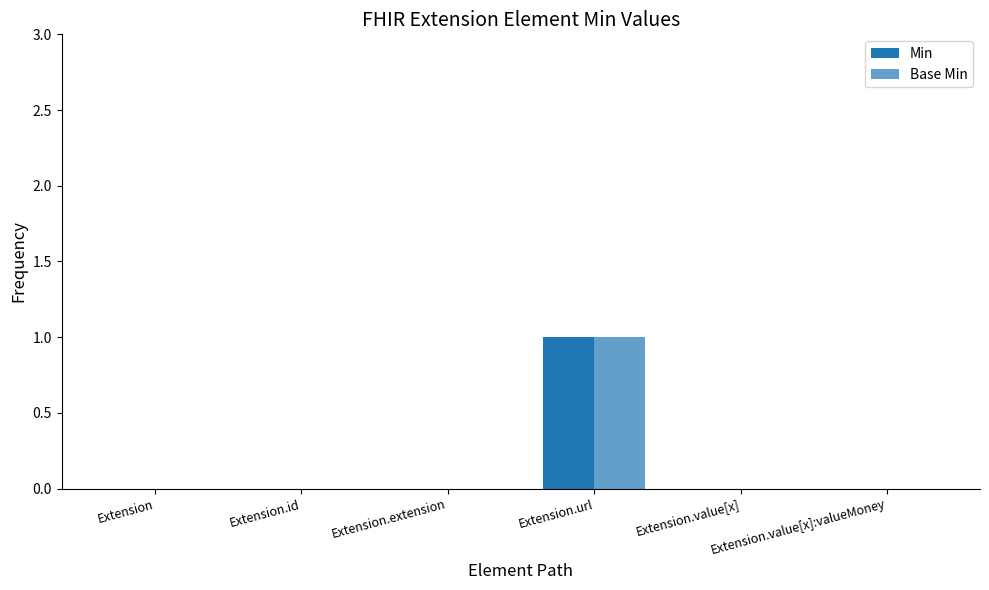

Is the value of Base Min at Extension.url greater than the value of Min at Extension.value[x]:valueMoney?

Yes